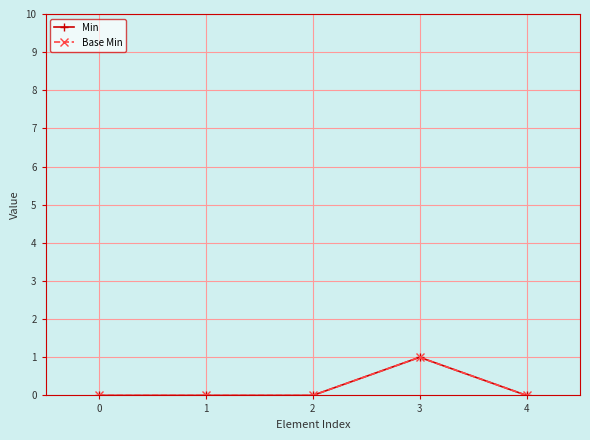

What is the difference between the Base Min values at 2 and 3?

1